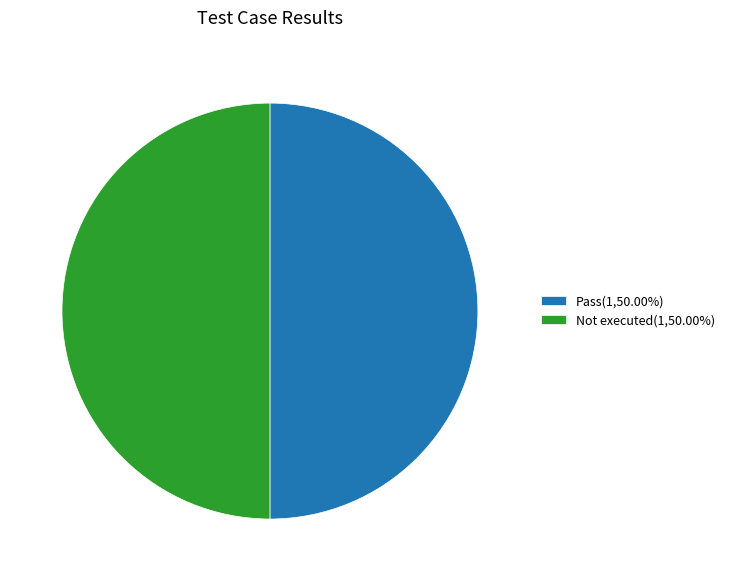

Is the sum of Pass(1,50.00%) and Not executed(1,50.00%) greater than half?

Yes